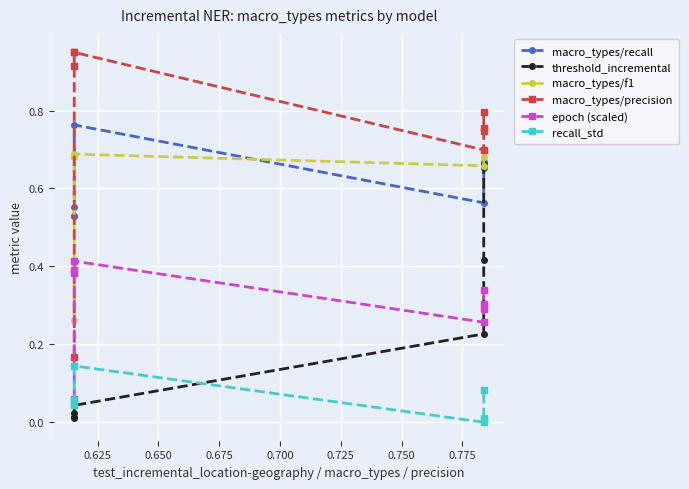

How many distinct data groups are displayed?

6